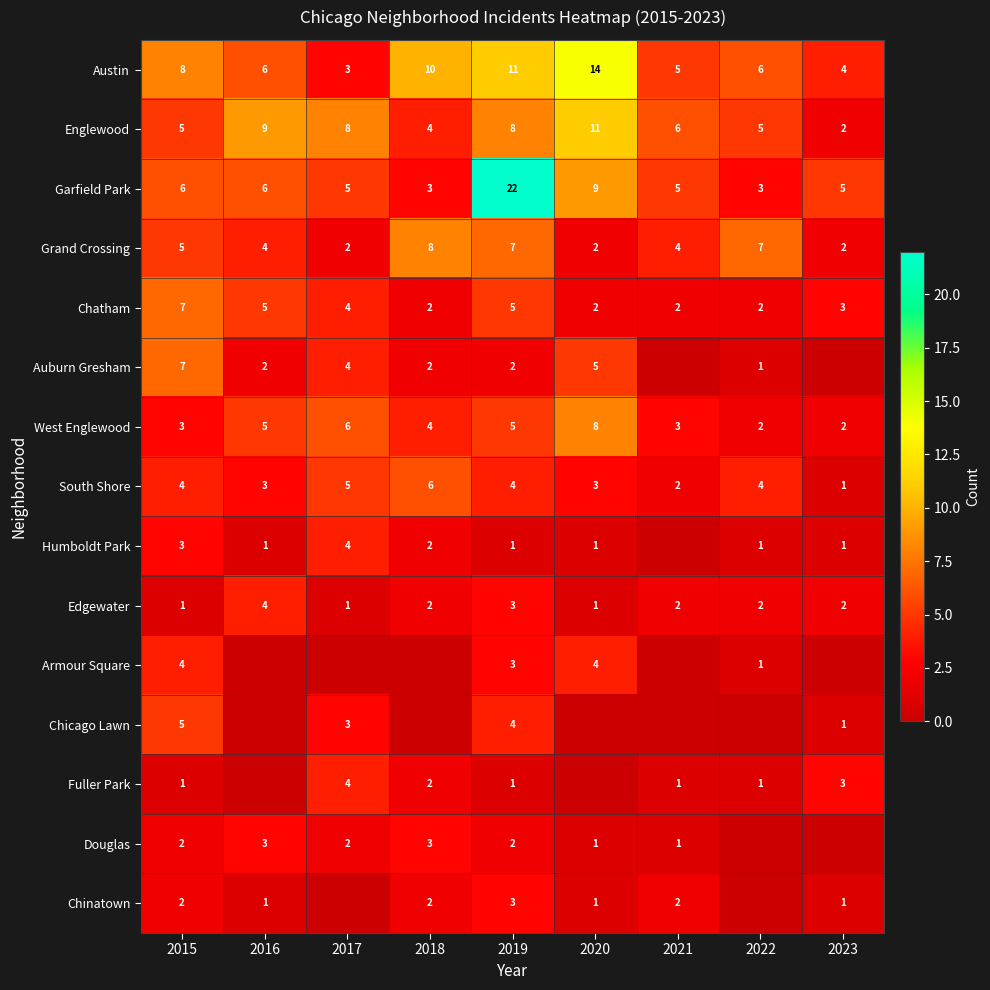

Is the value of Chatham at 2015 greater than the value of Englewood at 2019?

No